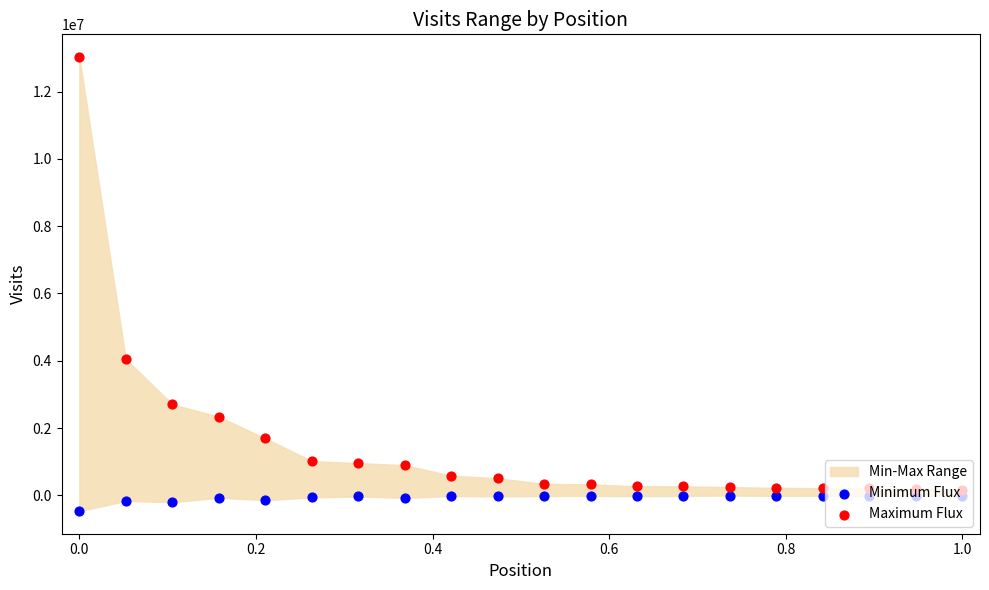

Which series has the largest total across all categories?

Maximum Flux